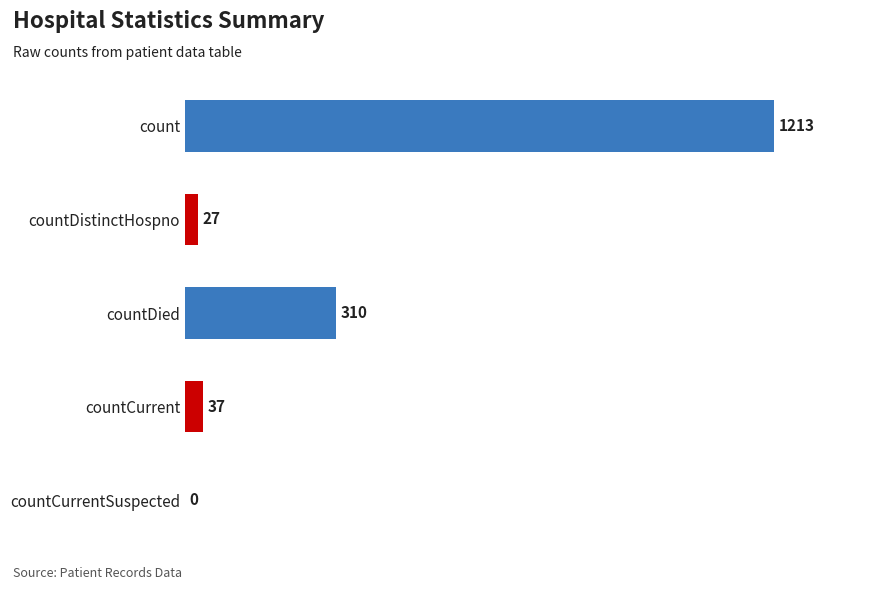

What is the sum of the values at count and countCurrent?

1250